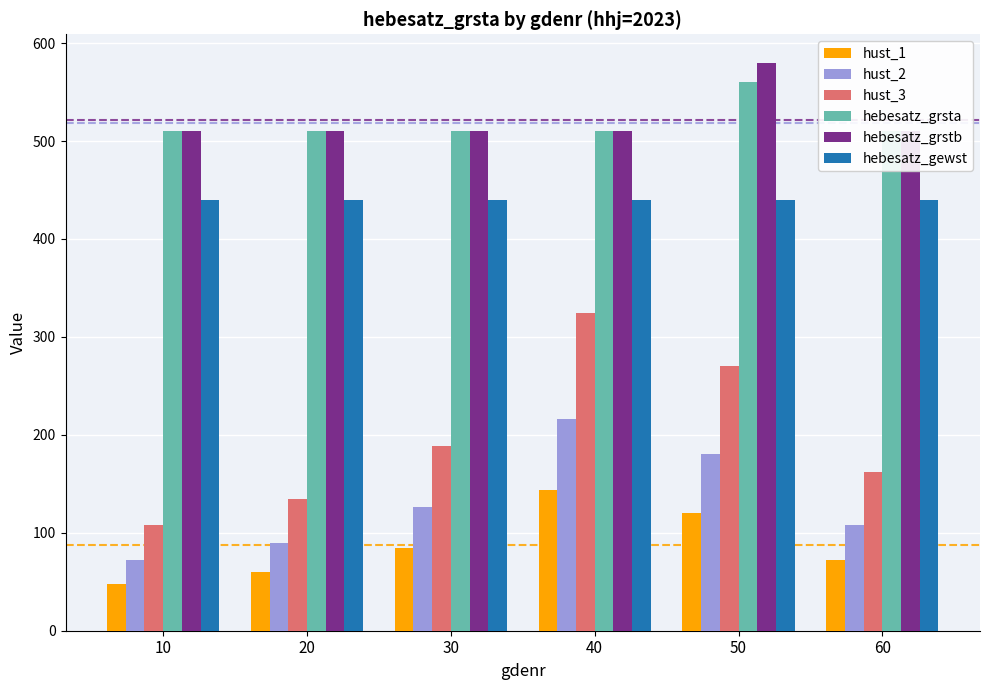

Reading left to right, extract all data points from this chart.

hust_1: 10=48	20=60	30=84	40=144	50=120	60=72
hust_2: 10=72	20=90	30=126	40=216	50=180	60=108
hust_3: 10=108	20=135	30=189	40=324	50=270	60=162
hebesatz_grsta: 10=510	20=510	30=510	40=510	50=560	60=510
hebesatz_grstb: 10=510	20=510	30=510	40=510	50=580	60=510
hebesatz_gewst: 10=440	20=440	30=440	40=440	50=440	60=440